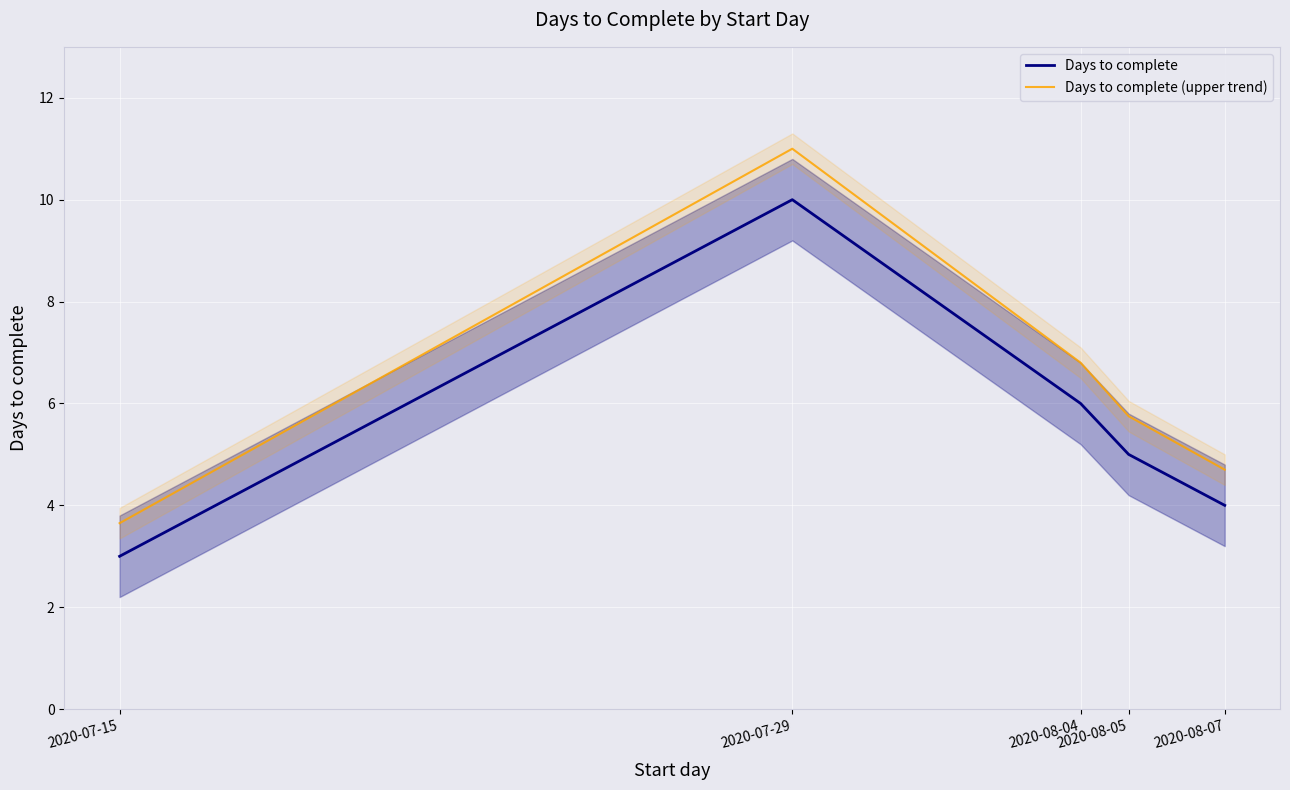

Read the Days to complete (upper trend) value at 2020-08-05.

5.8